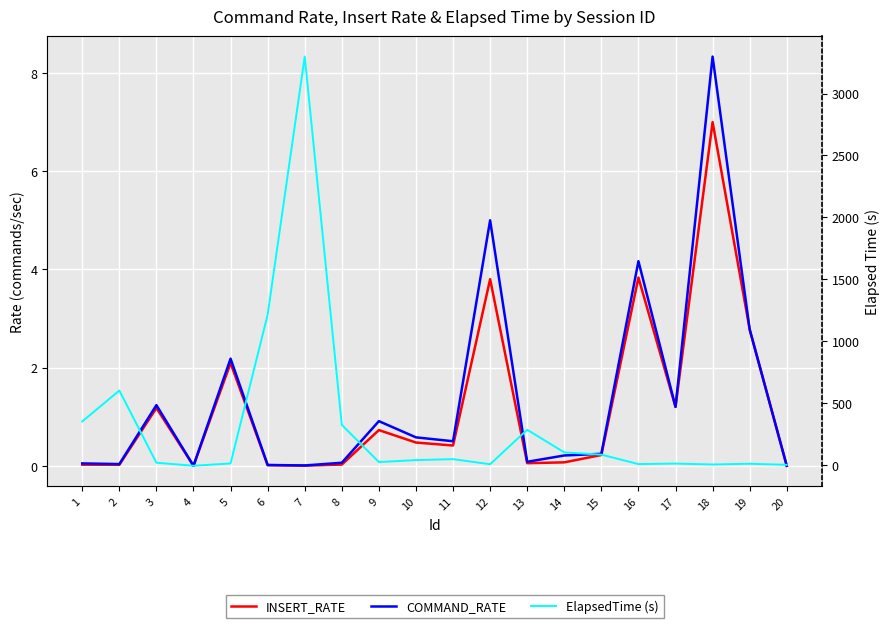

Which category has the highest value across all series?

7